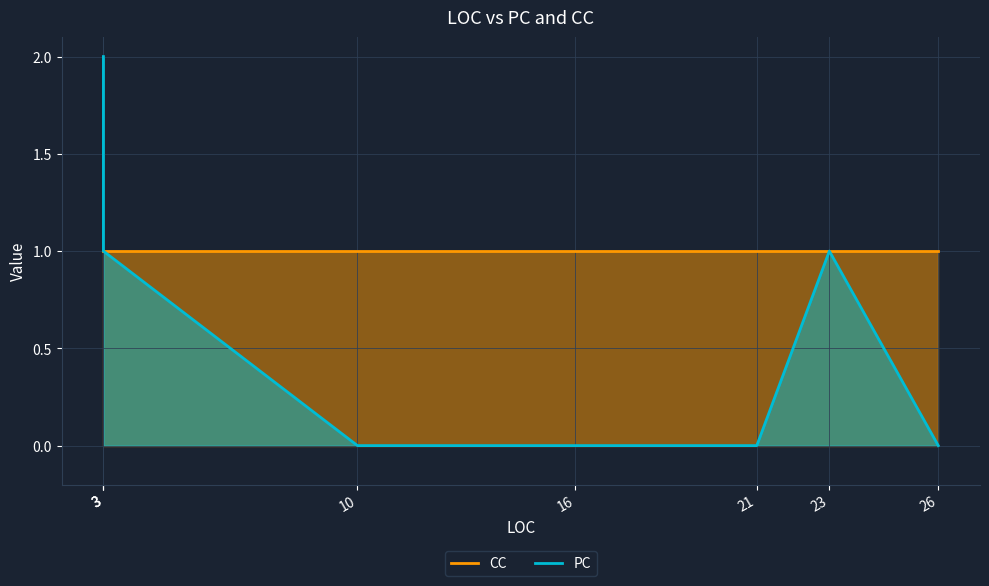

What is the maximum value shown in the chart?

2